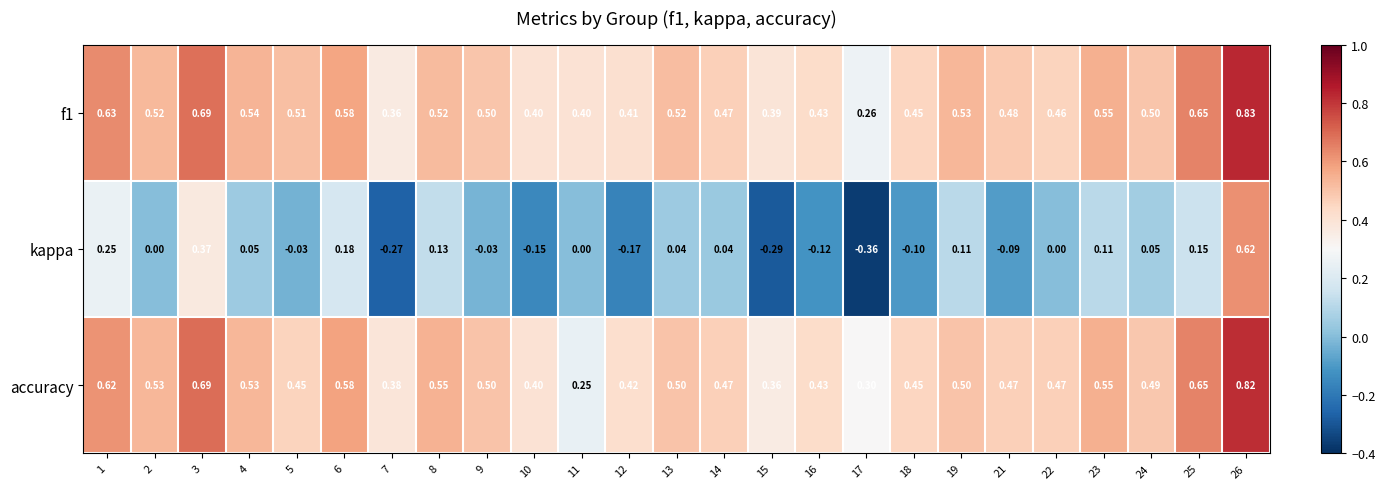

What is the spread (max minus min) of values at 1?

0.4